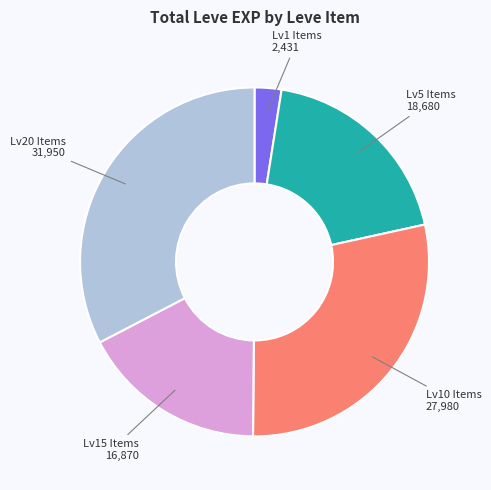

Is there a majority slice in this chart?

No